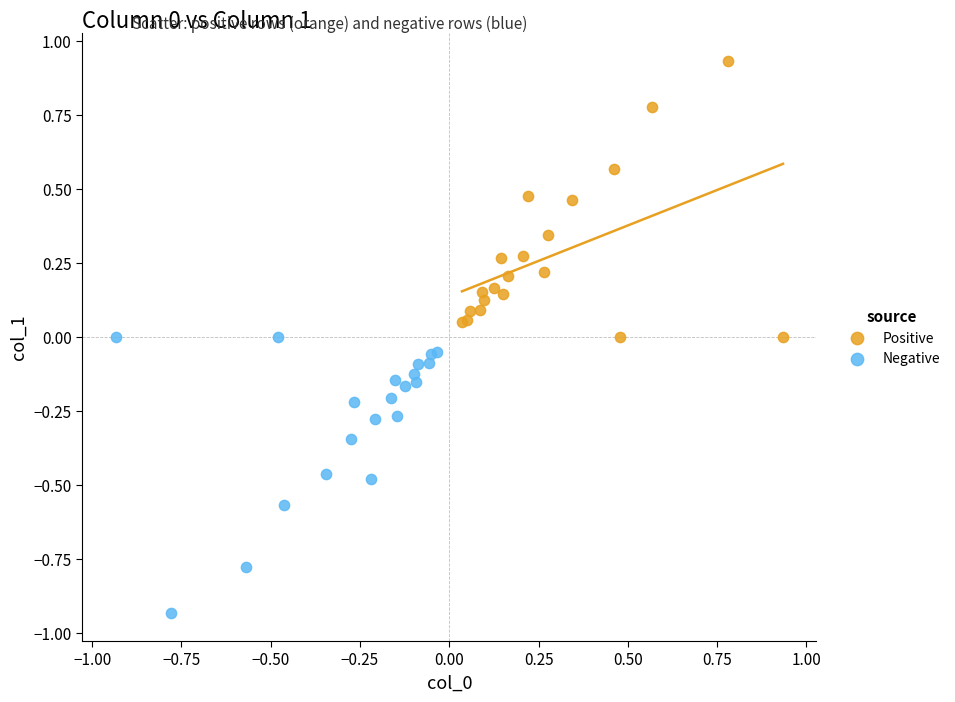

Which series contains the lowest Y value?

Negative